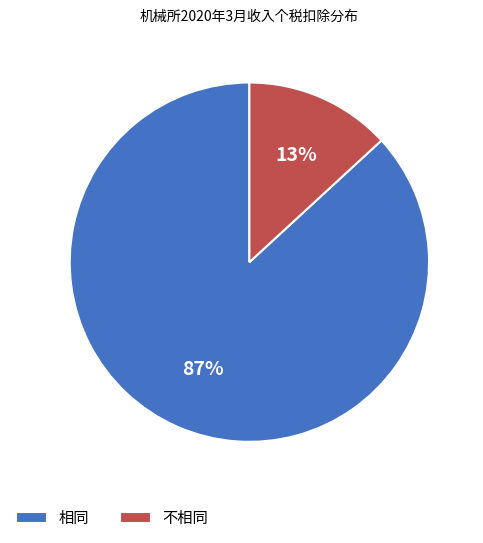

Rank the categories by value from highest to lowest.

相同, 不相同